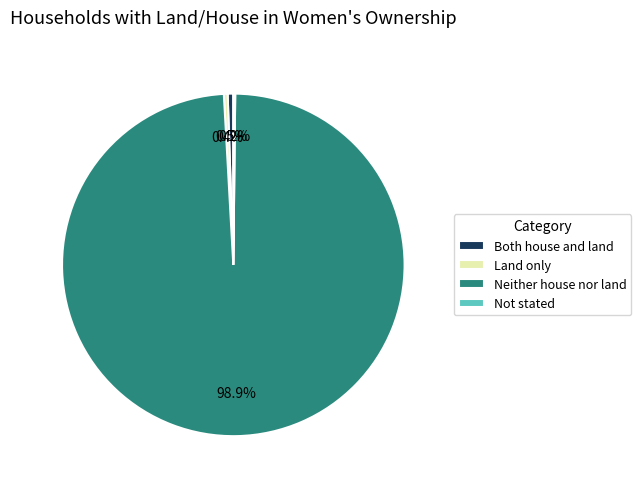

To the nearest percent, what is the average slice percentage?

25%